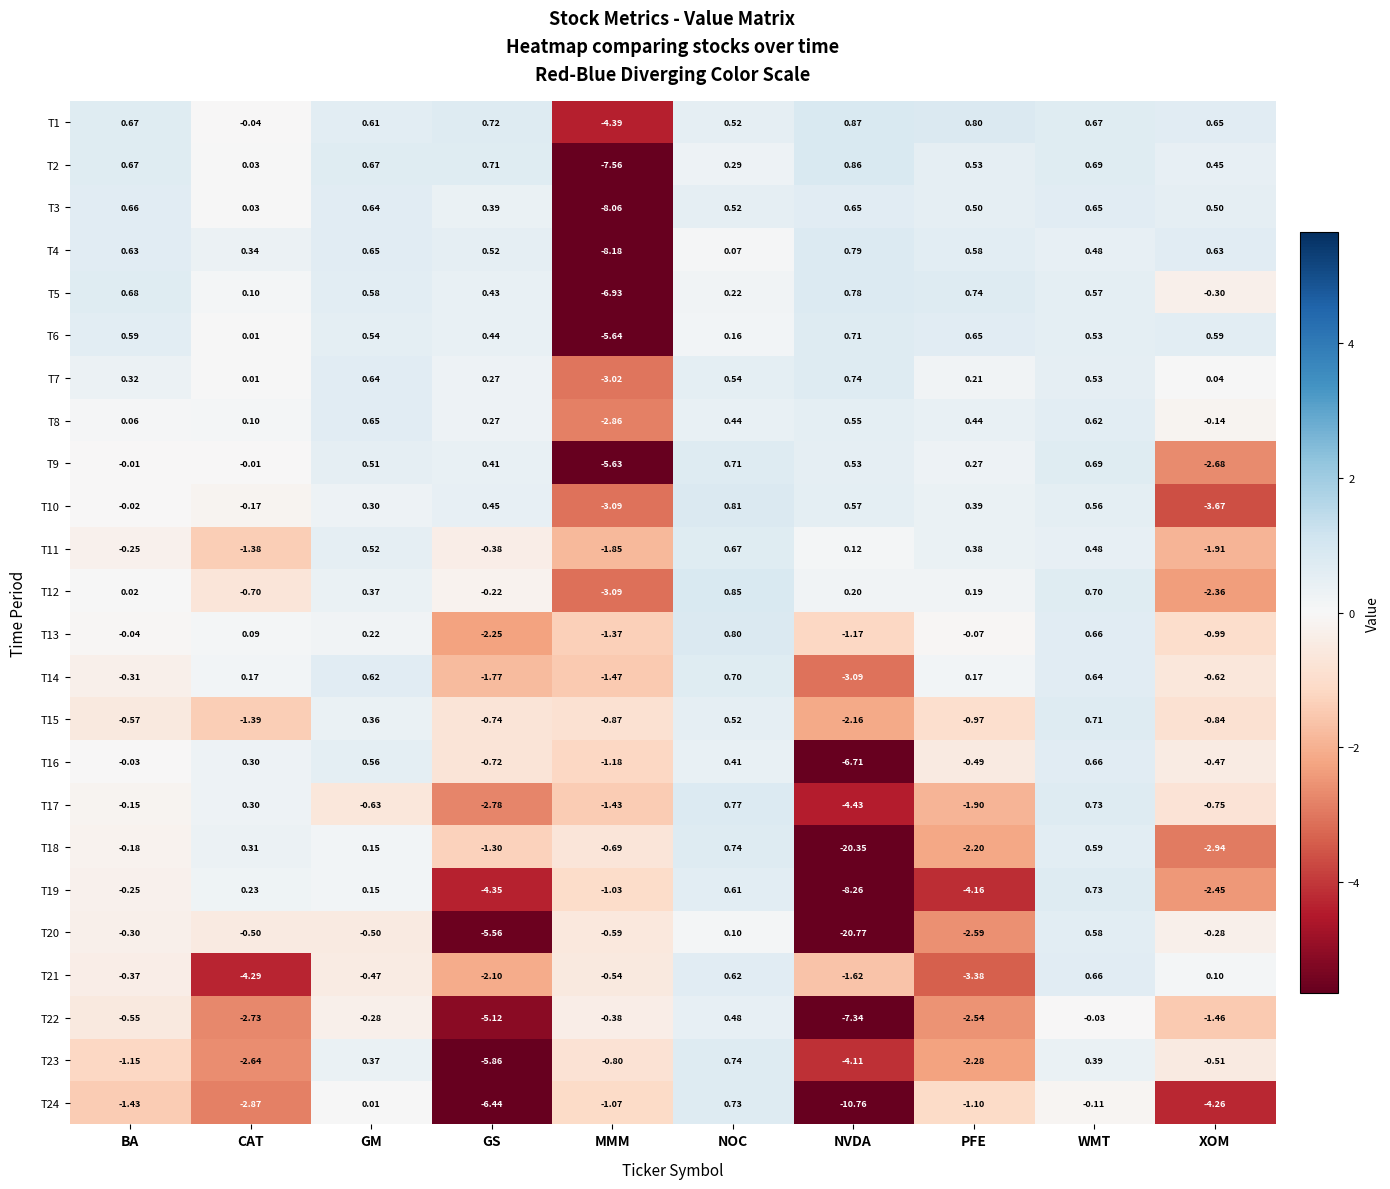

Between NVDA and PFE, which series saw the biggest shift?

T20